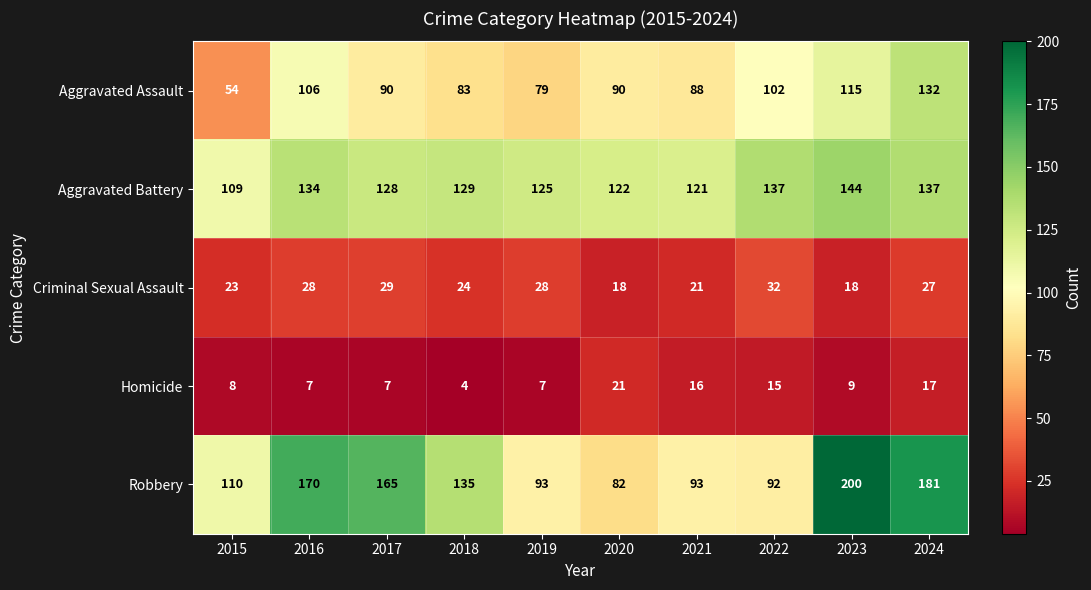

At how many categories does at least one series exceed 46?

10